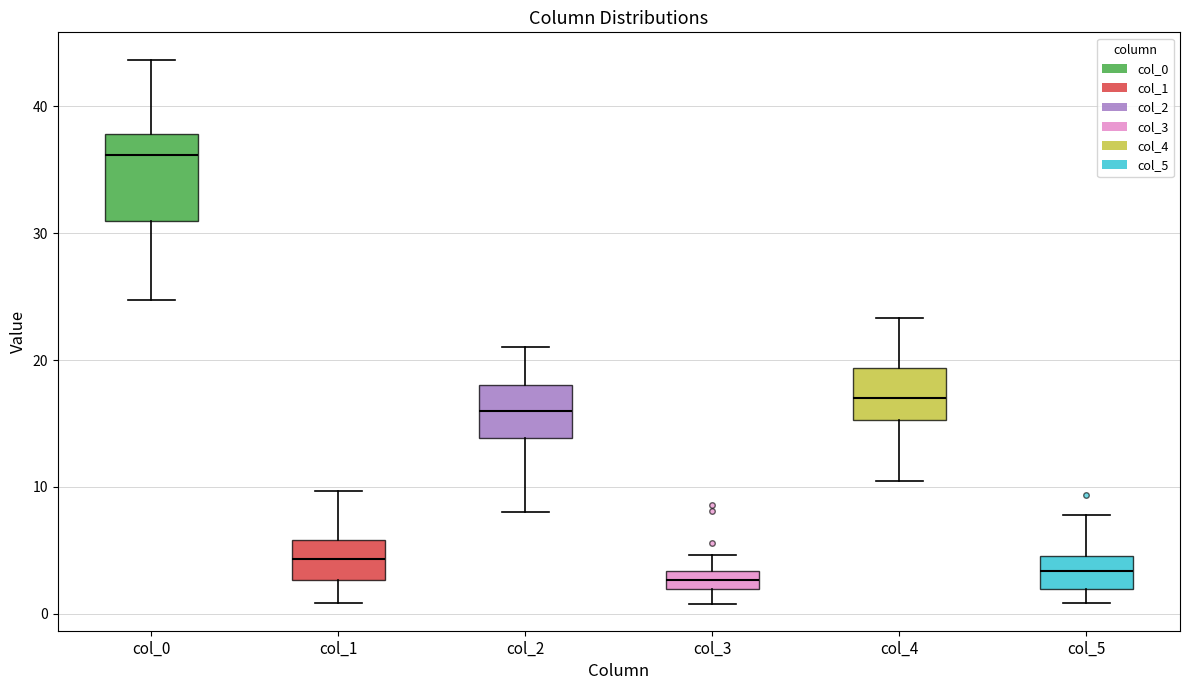

Which box is the tallest, from its lower edge to its upper edge?

col_0